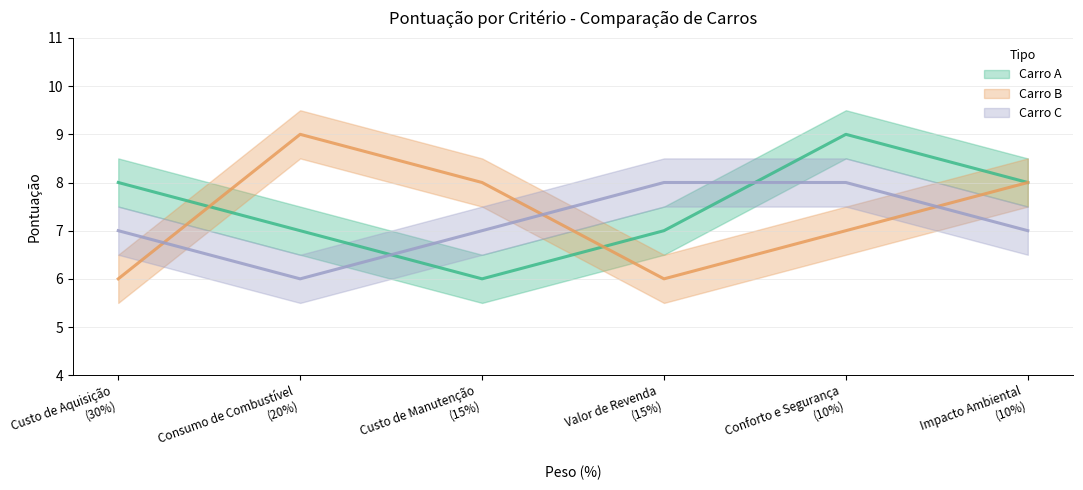

What is the difference between the maximum and second lowest values in the Carro A series?

2